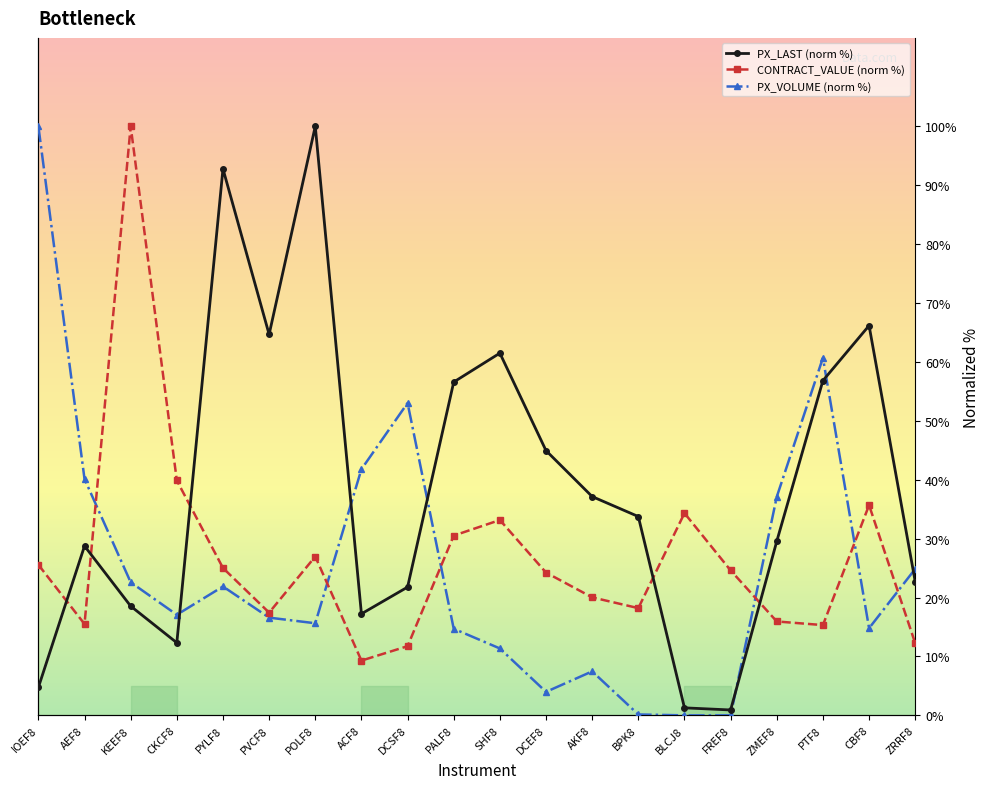

What is the value of the CONTRACT_VALUE (norm %) point at the 5th from the left?

25.0